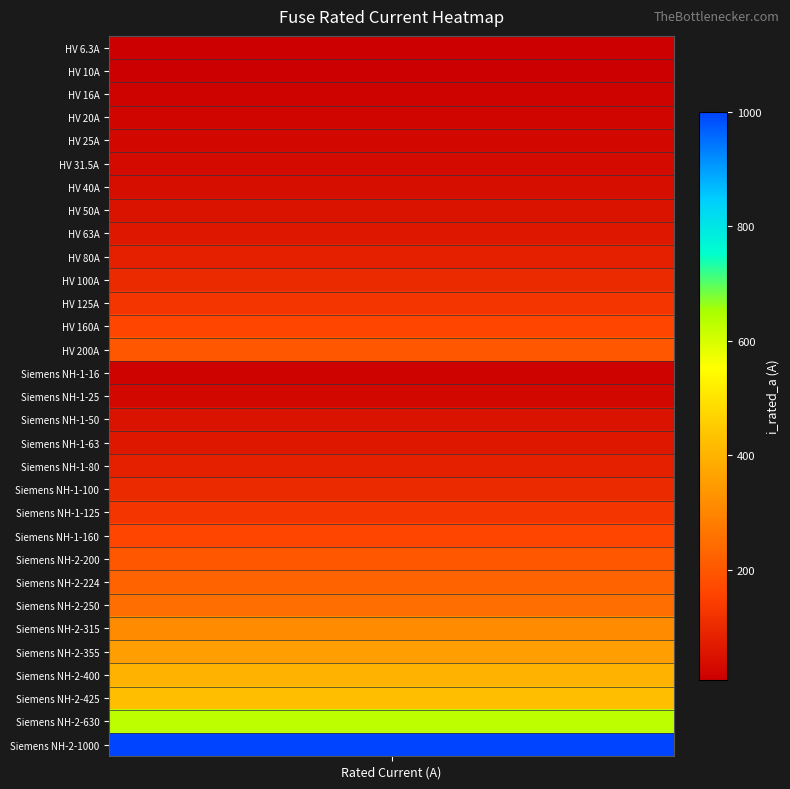

Reading left to right, extract all data points from this chart.

6.3	10.0	16.0	20.0	25.0	31.5	40.0	50.0	63.0	80.0	100.0	125.0	160.0	200.0	16.0	25.0	50.0	63.0	80.0	100.0	125.0	160.0	200.0	224.0	250.0	315.0	355.0	400.0	425.0	630.0	1000.0